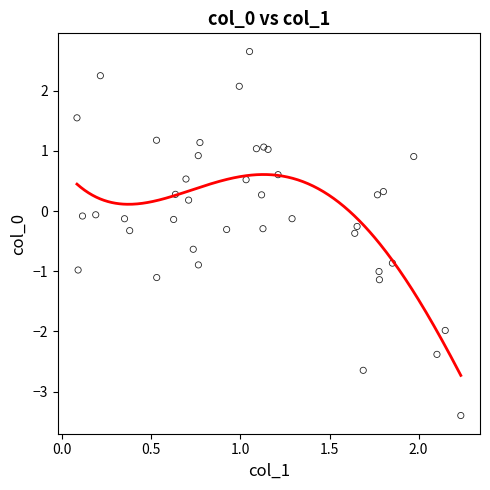

What is the range of X values (max minus min)?

2.2